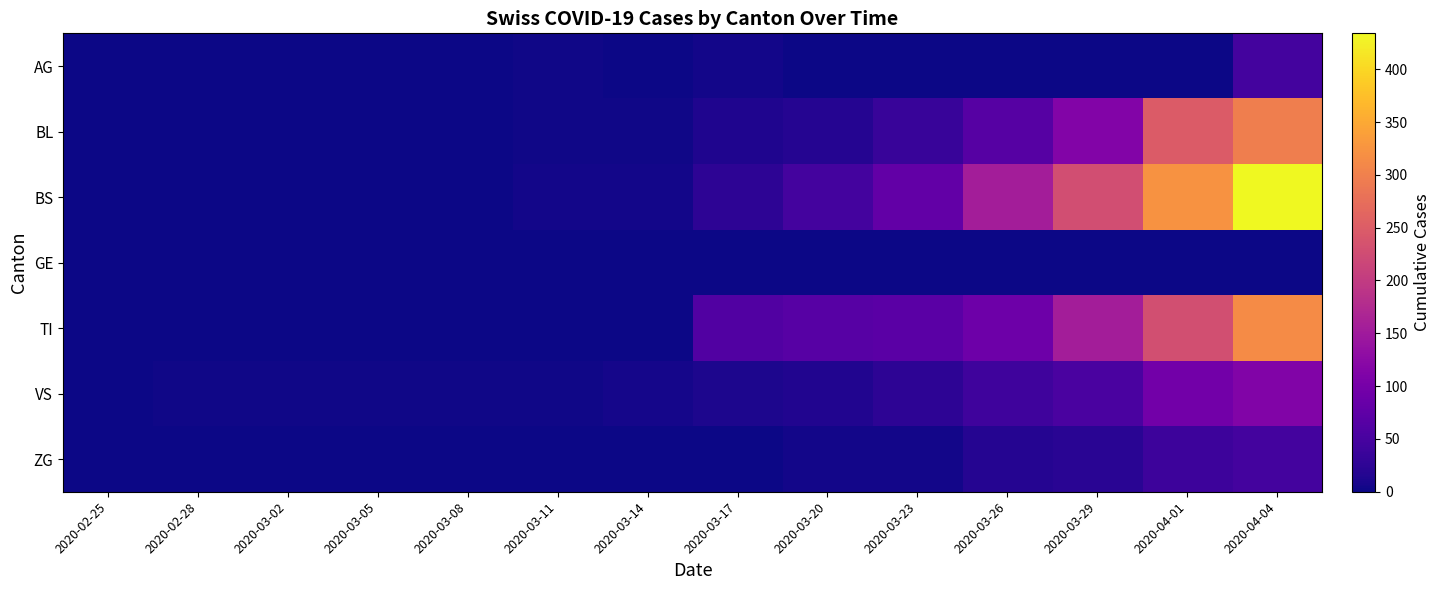

At how many categories does at least one series exceed 146?

4